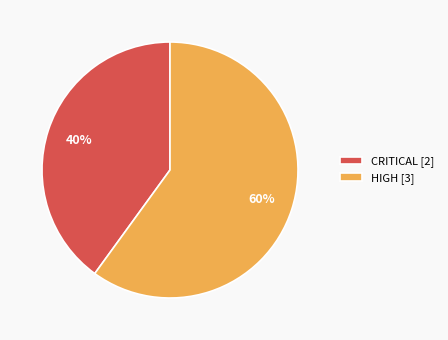

Is there a majority slice in this chart?

Yes